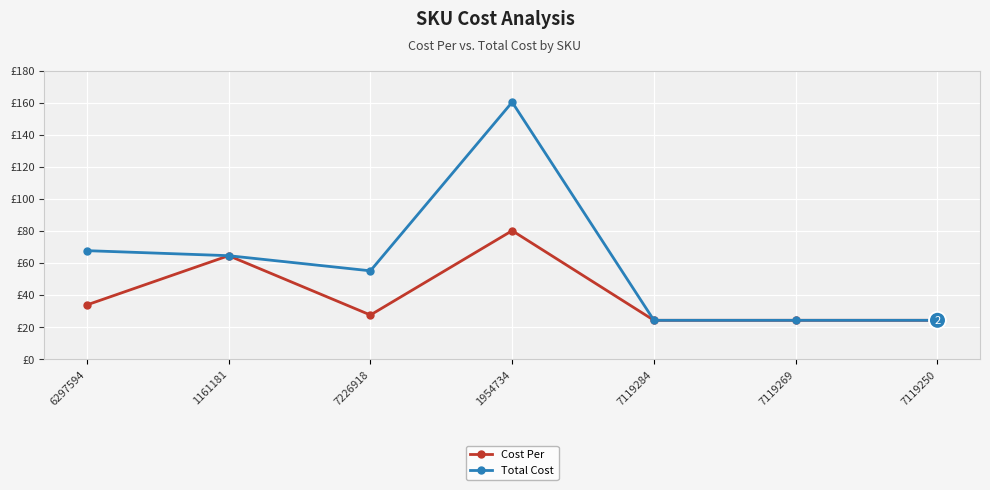

What position from the left is 7119284?

5